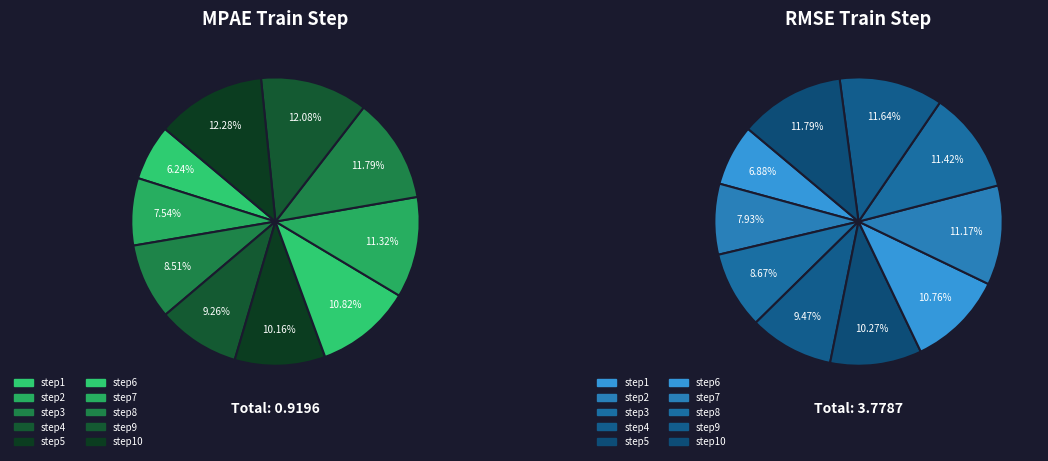

Does any single category account for the majority?

No